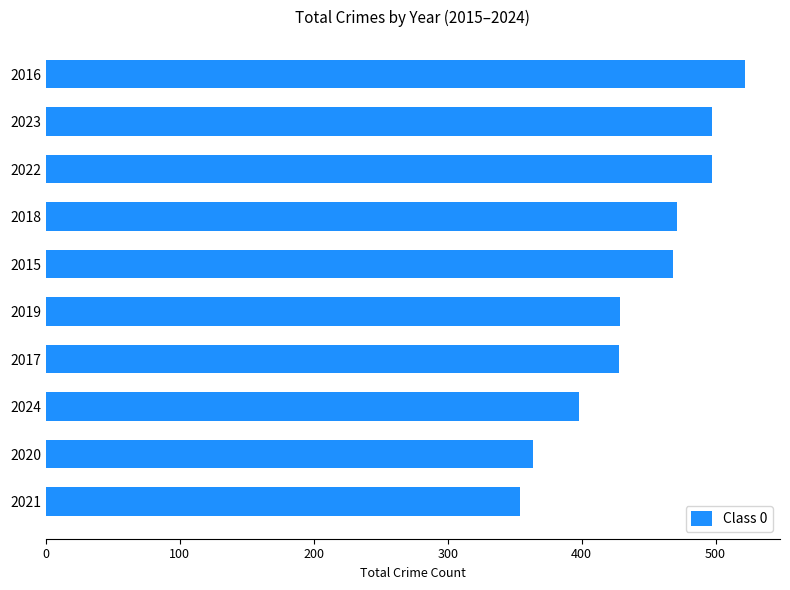

How many values are between 398 and 497?

7